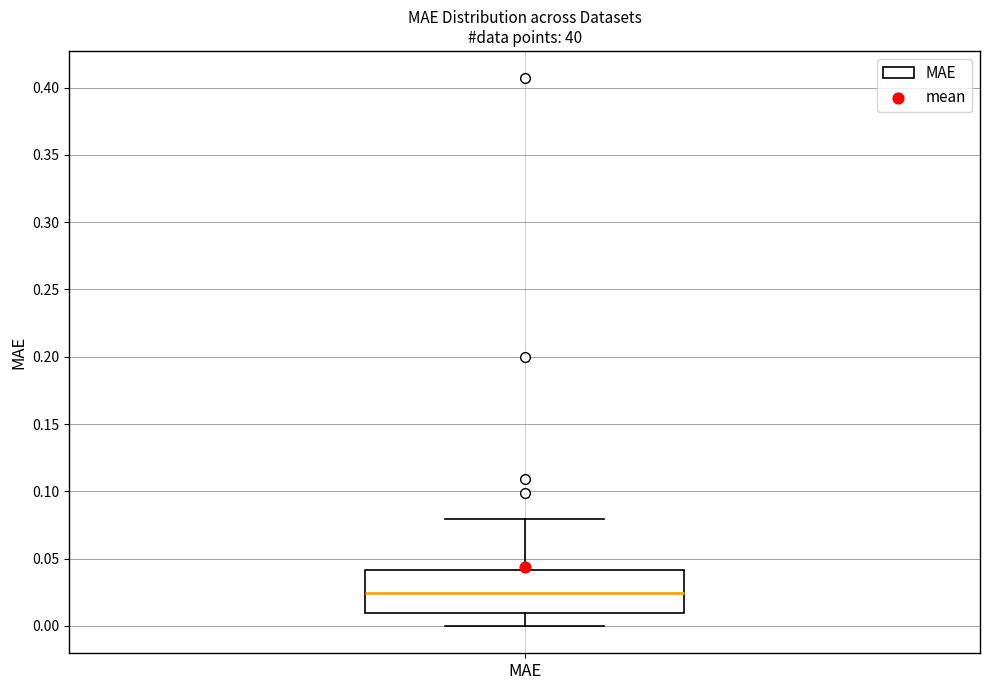

Where does the upper whisker of the box for MAE end on the y-axis? The values are not printed on the chart, so give them approximately, as read against the axis.

0.080